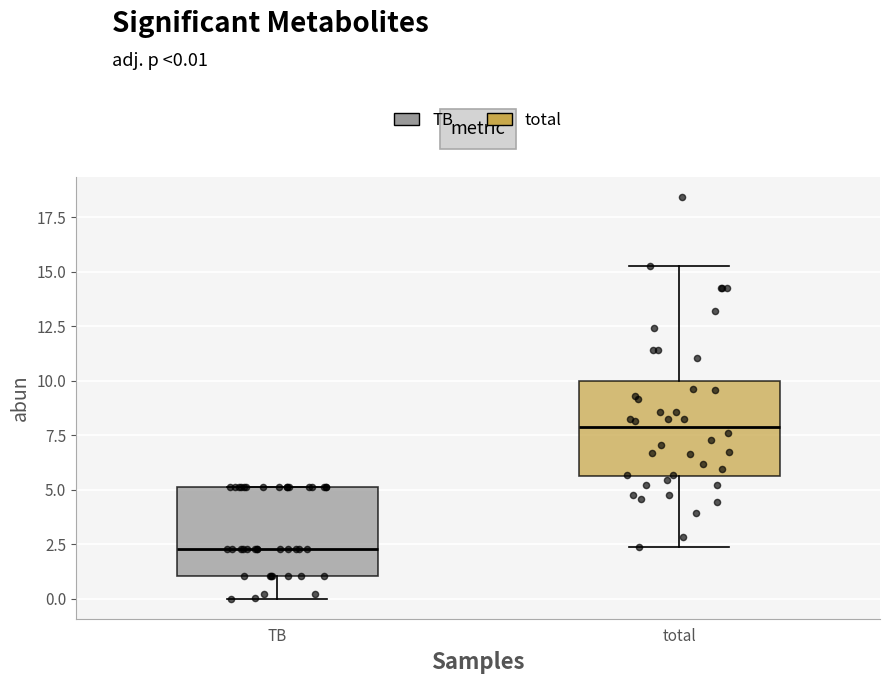

Which box has the highest median line?

total